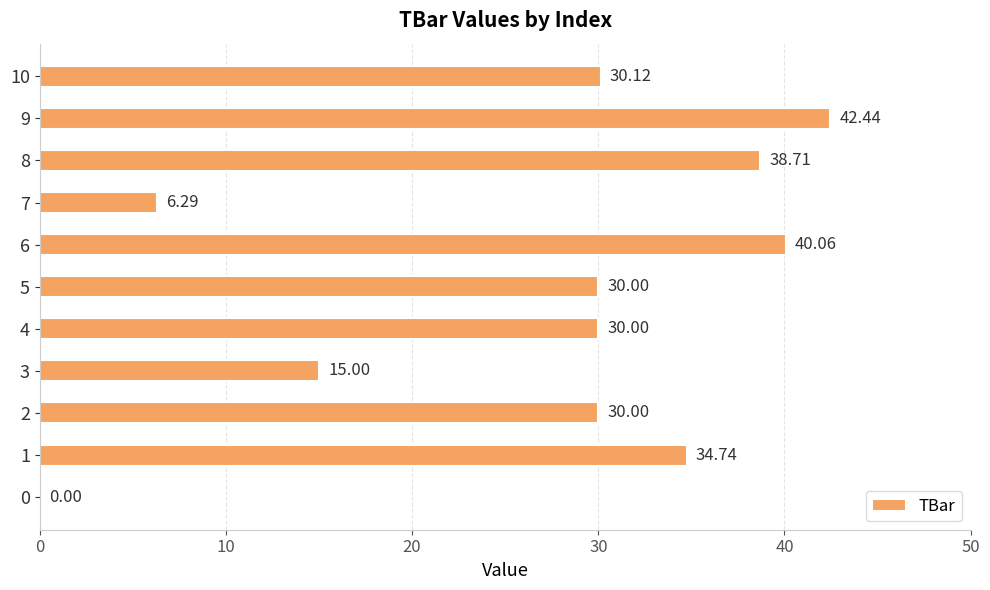

What is the sum of the values at 4 and 5?

60.0